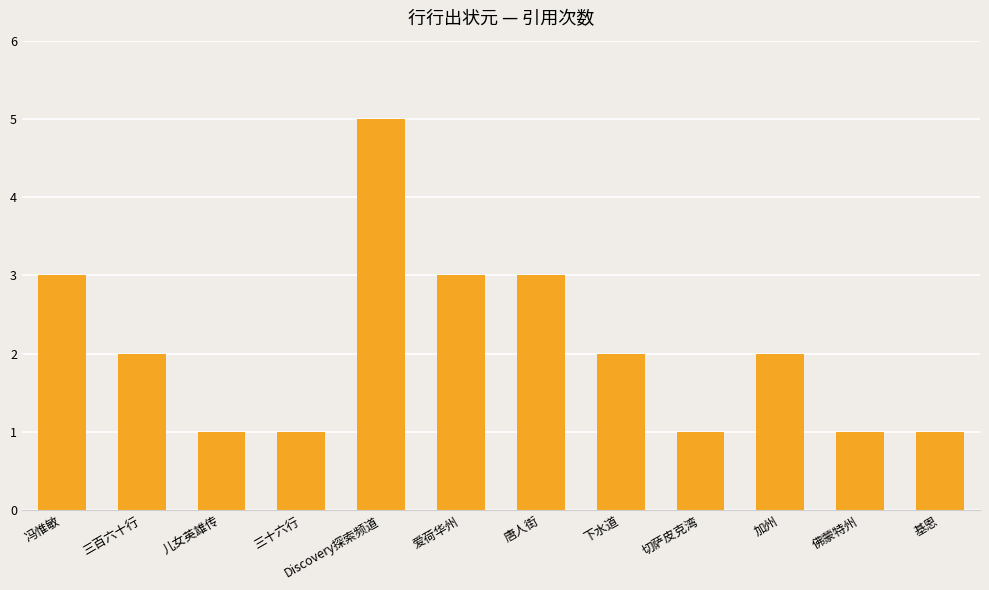

What is the ratio of the value at 儿女英雄传 to the value at 基恩?

1.0